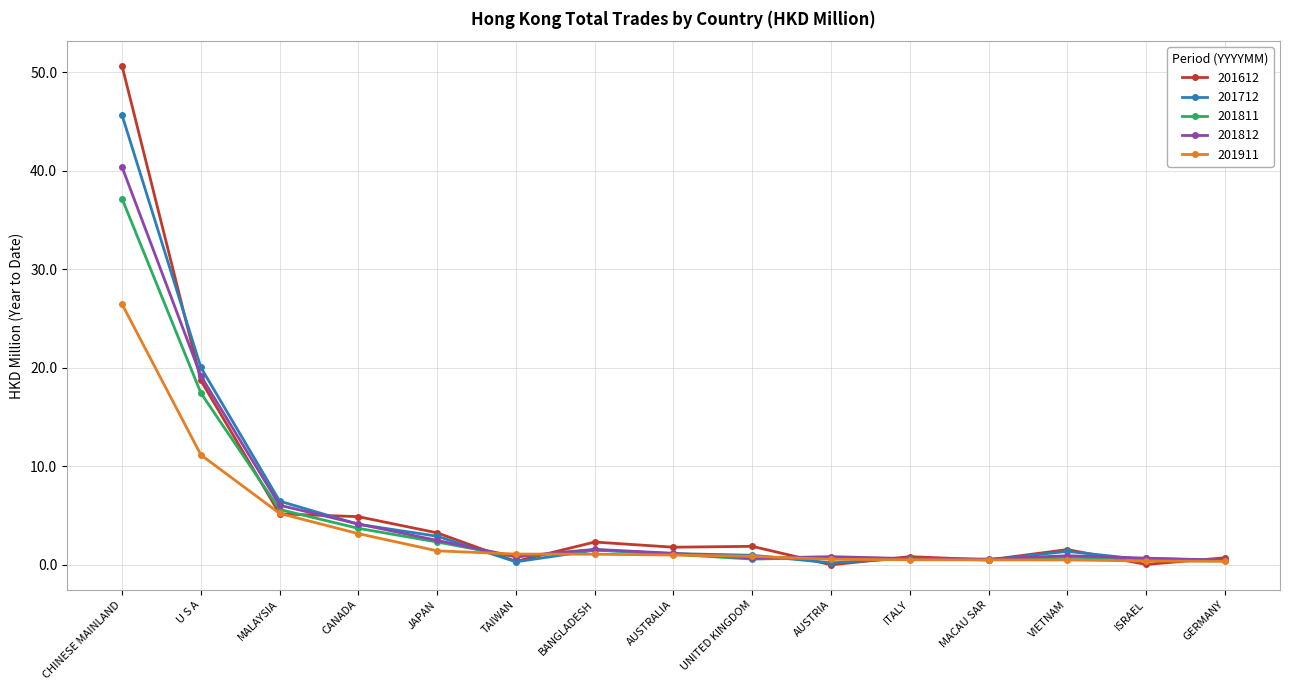

Where is 201811 nearest to the value 18?

U S A